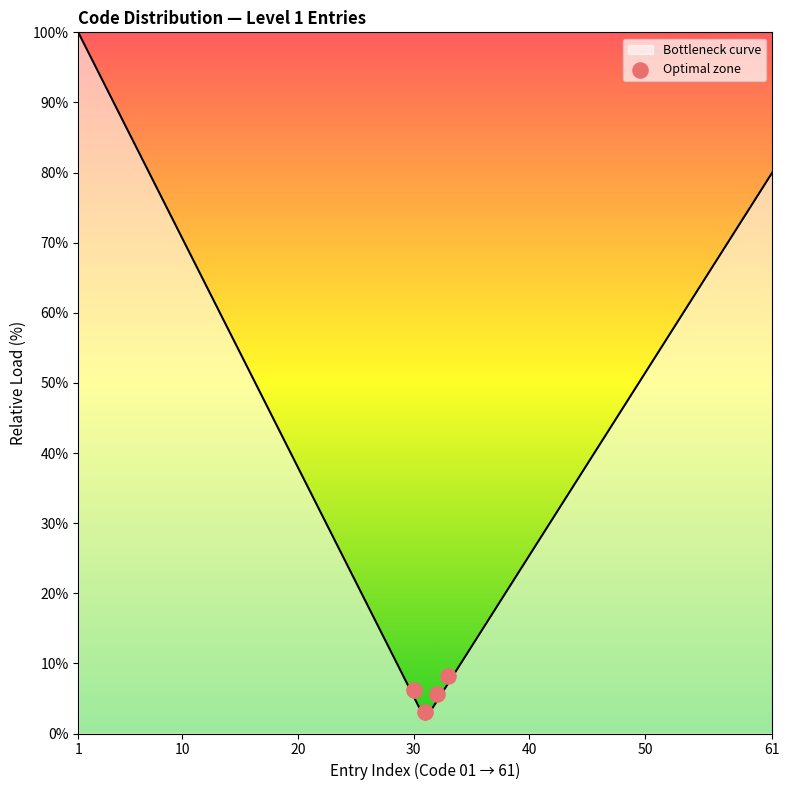

What is the lowest value of the Bottleneck curve series?

2.0